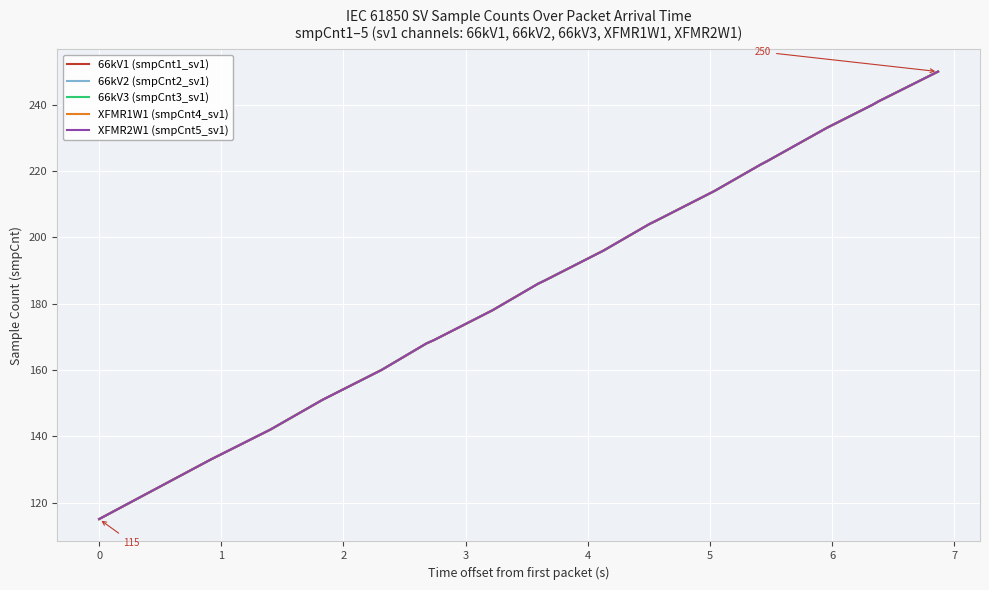

Is this an area chart (filled region under the line)?

No